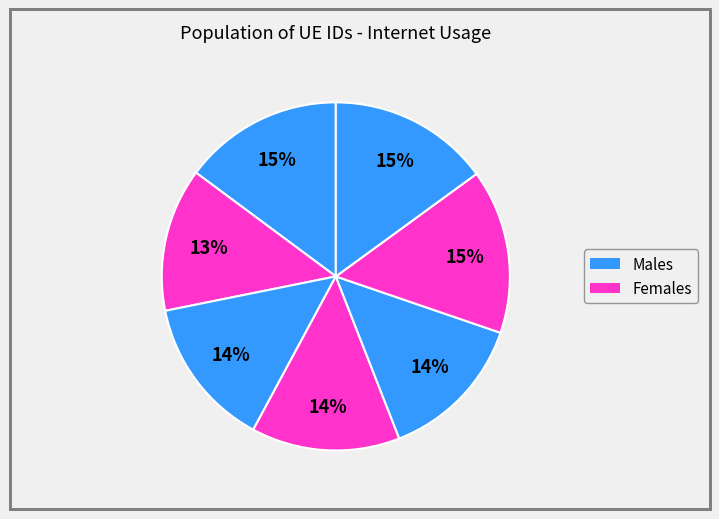

To the nearest percent, what is the difference between the largest and smallest slice percentages?

2%